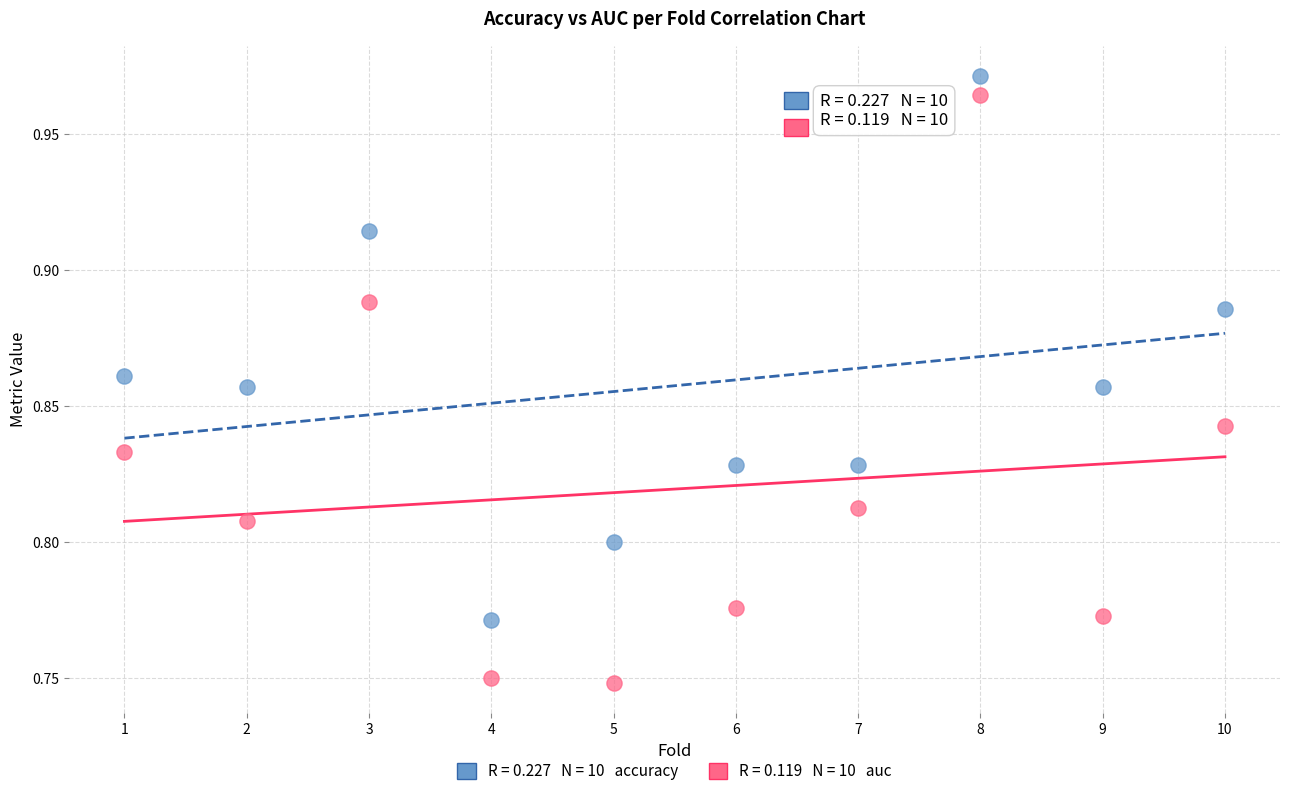

Across all data points, what is the range of X values (max minus min)?

9.0